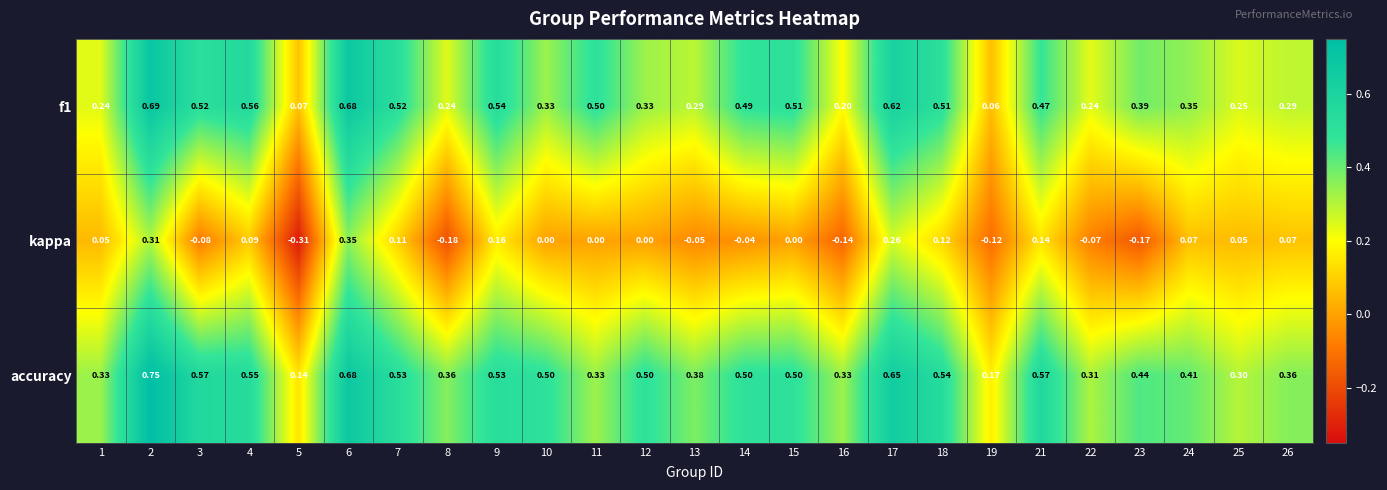

Which series has the largest range (max minus min)?

kappa